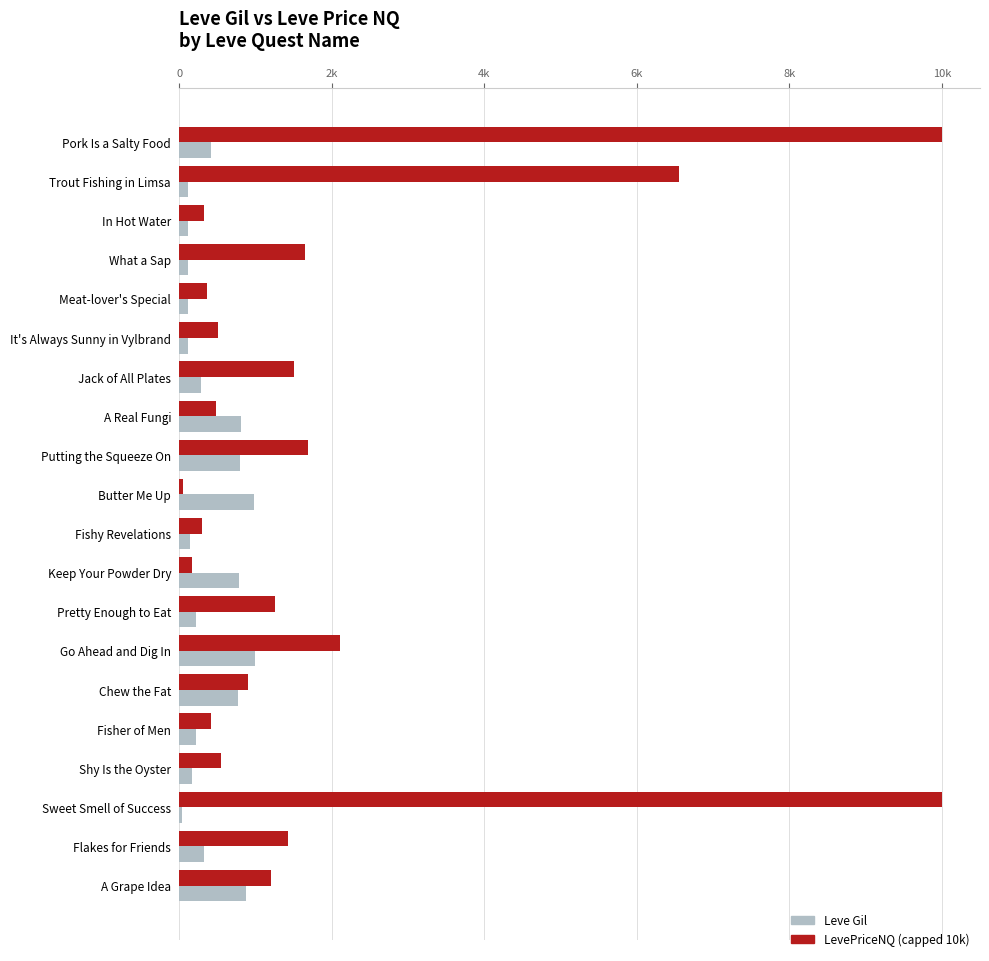

What is the maximum value shown in the chart?

10000.0